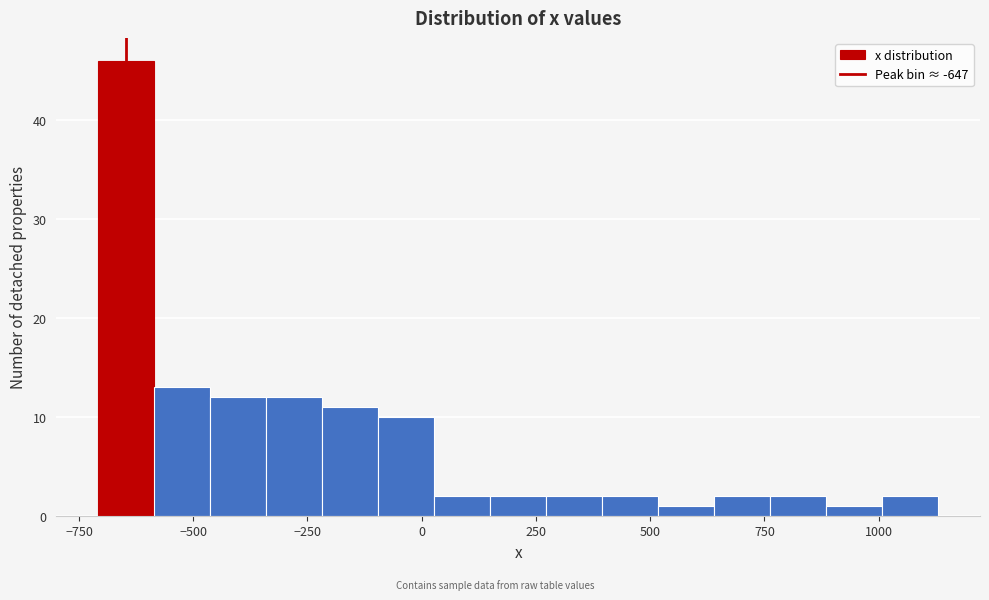

Around what value on the x-axis is the tallest bar? Give the approximate position of its centre, as read against the axis.

-650